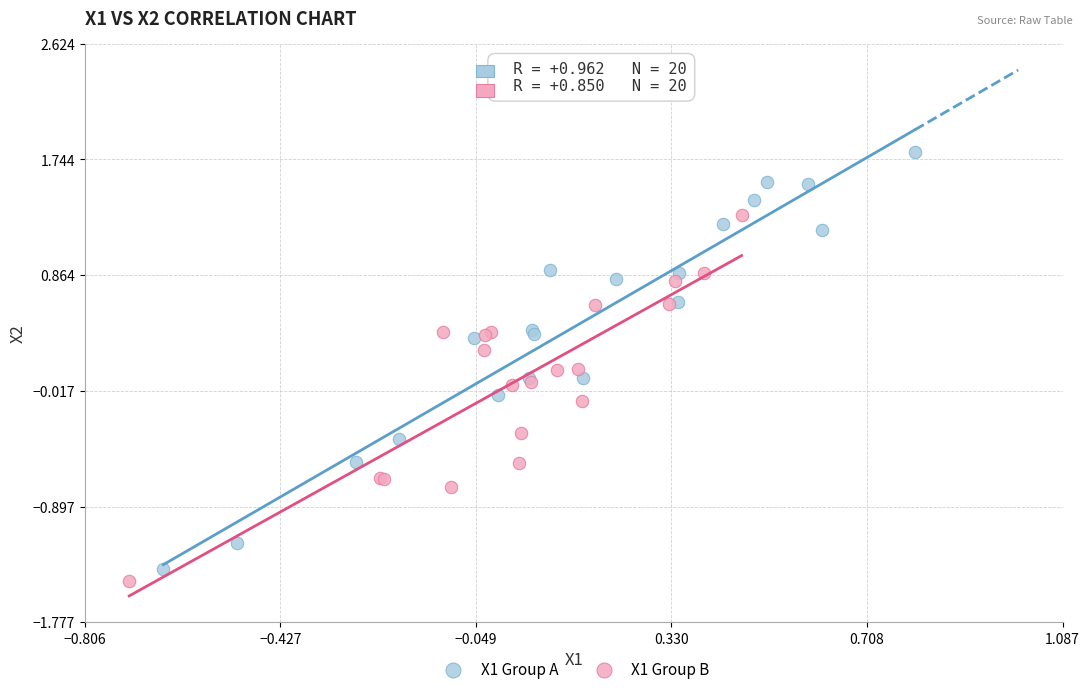

Which series has the largest Y range (max minus min)?

X1 Group A